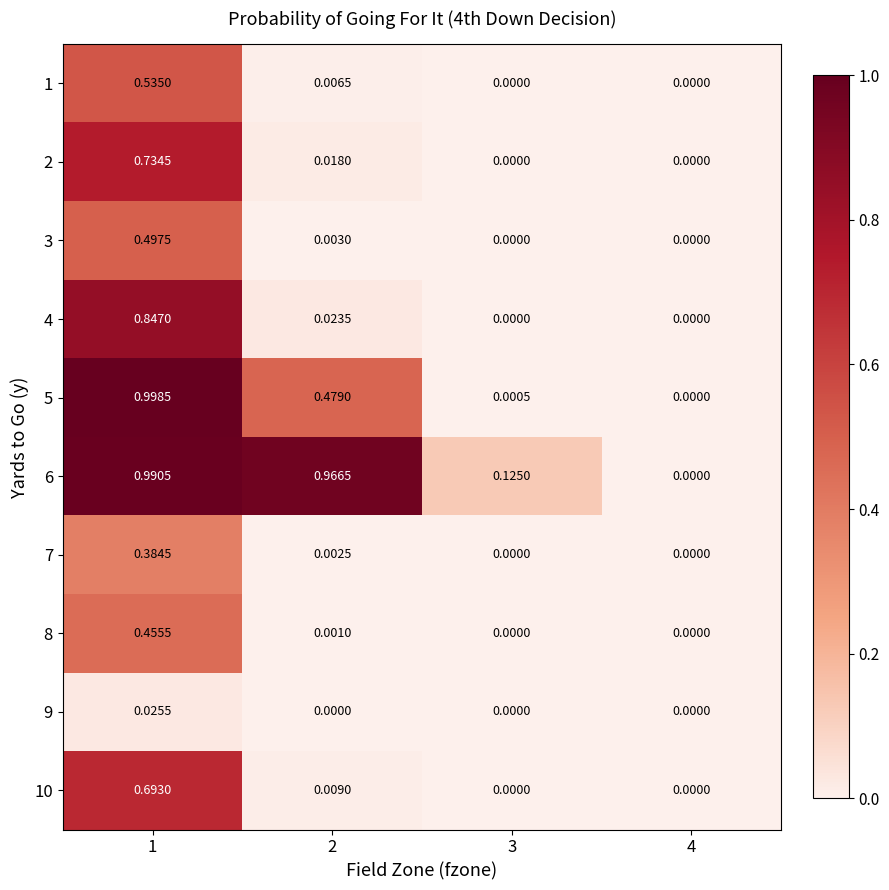

Is the value of 10 at 4 greater than the value of 9 at 1?

No